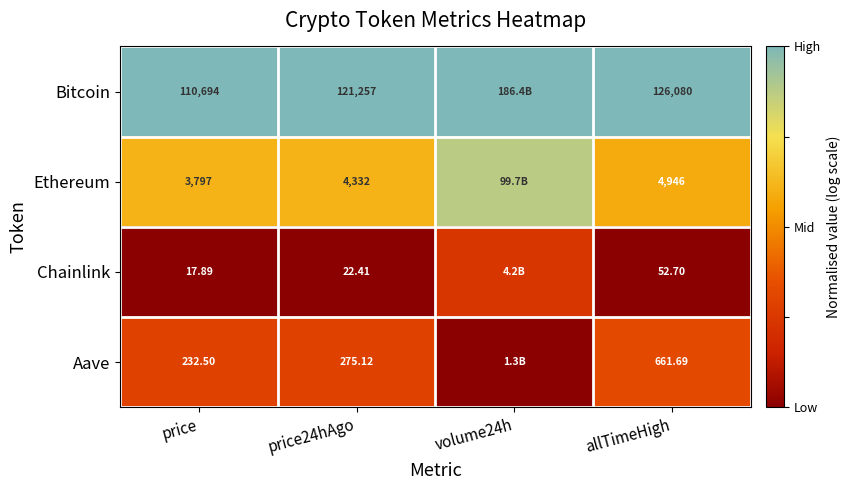

At allTimeHigh, list the series in order from smallest to largest.

Chainlink, Aave, Ethereum, Bitcoin